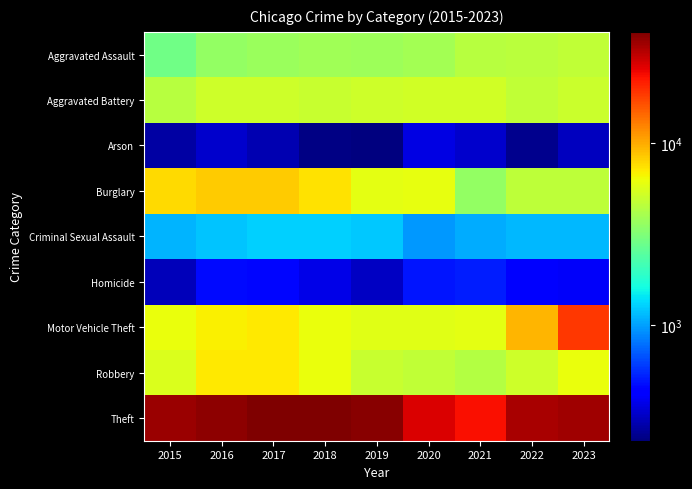

What is the total value across all series at 2021?

48947